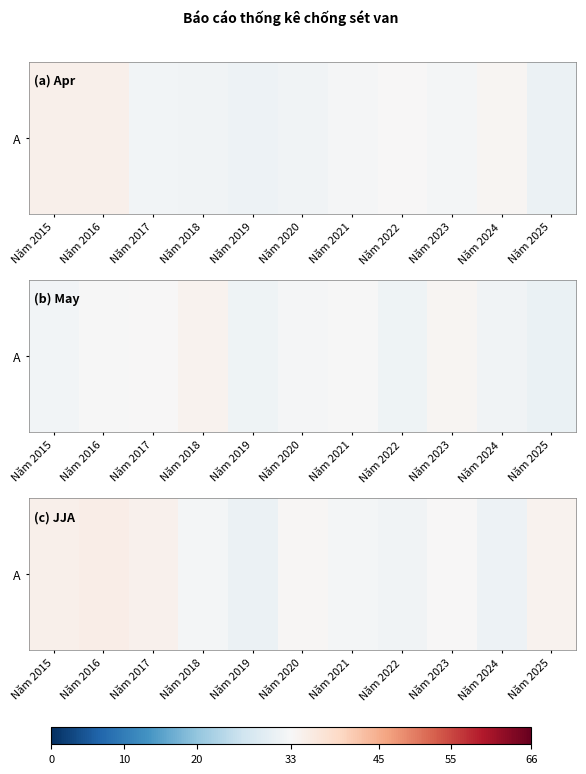

Where does the data first go above 33?

Năm 2015